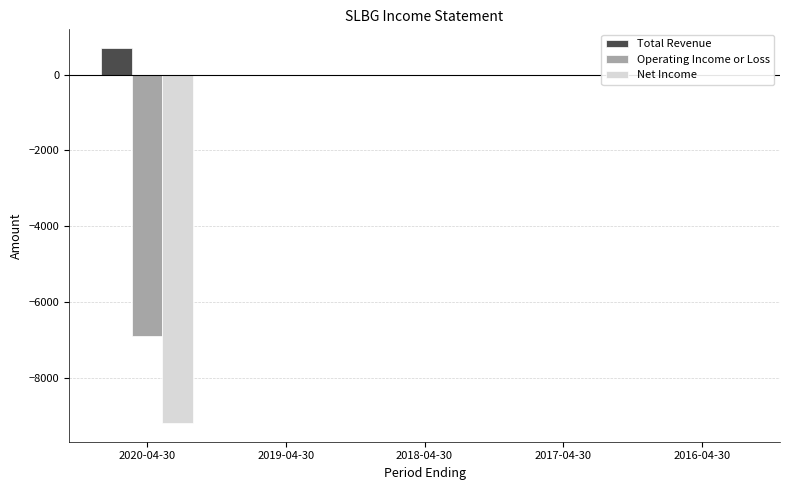

Which series has the largest total across all categories?

Total Revenue